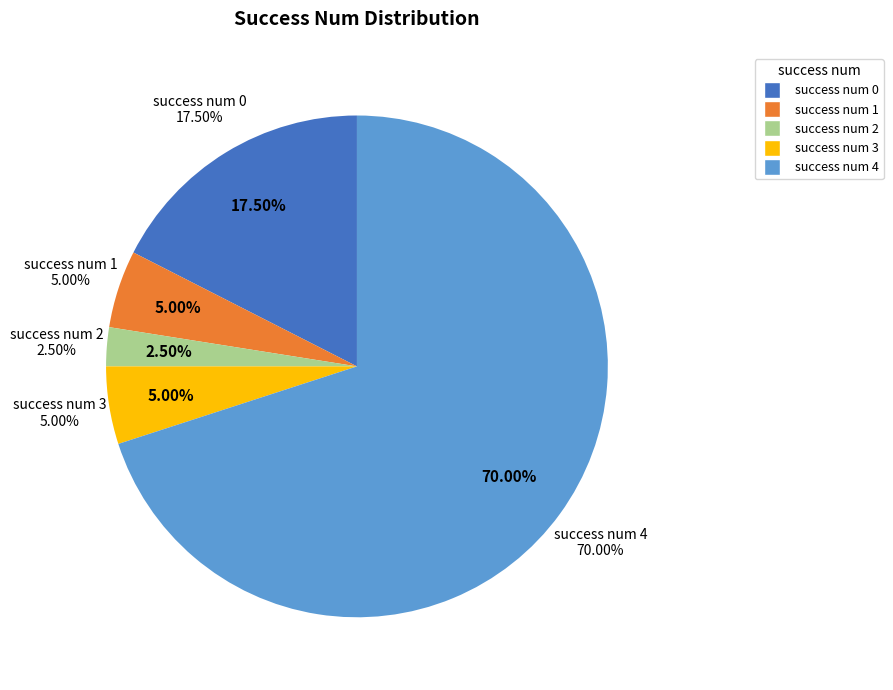

Is 4 the majority of the pie?

Yes